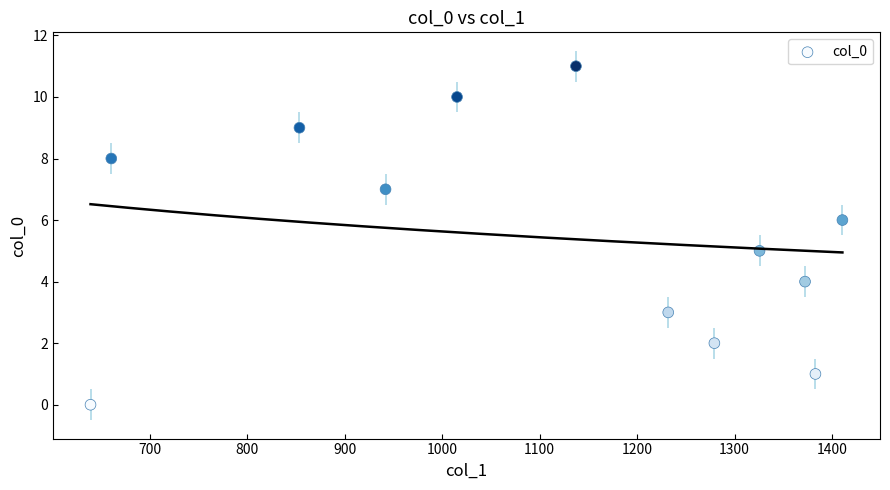

What is the range of Y values (max minus min)?

11